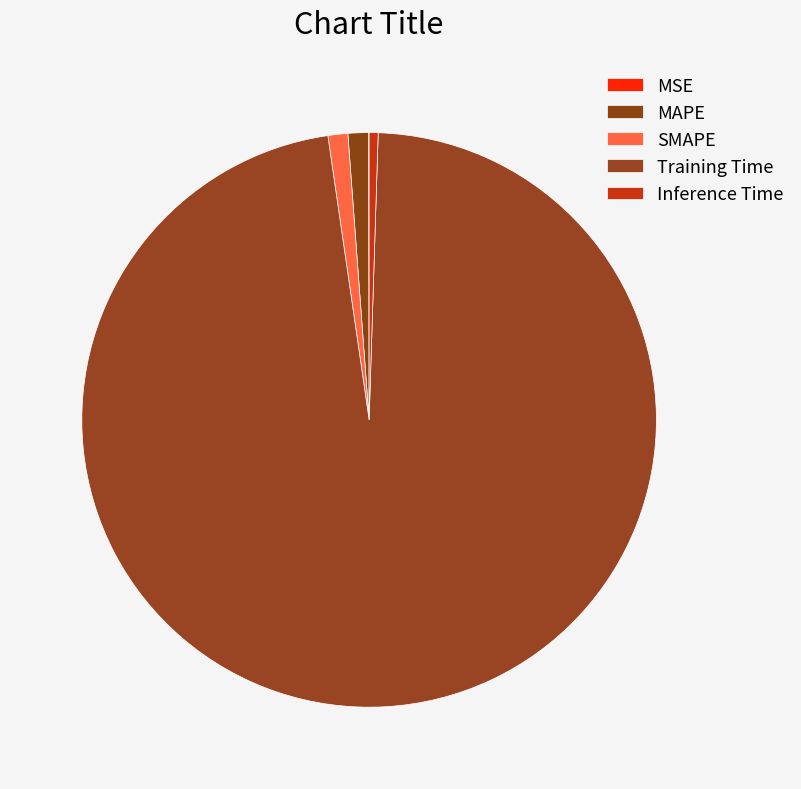

Rank the categories by value from highest to lowest.

Training Time, MAPE, SMAPE, Inference Time, MSE